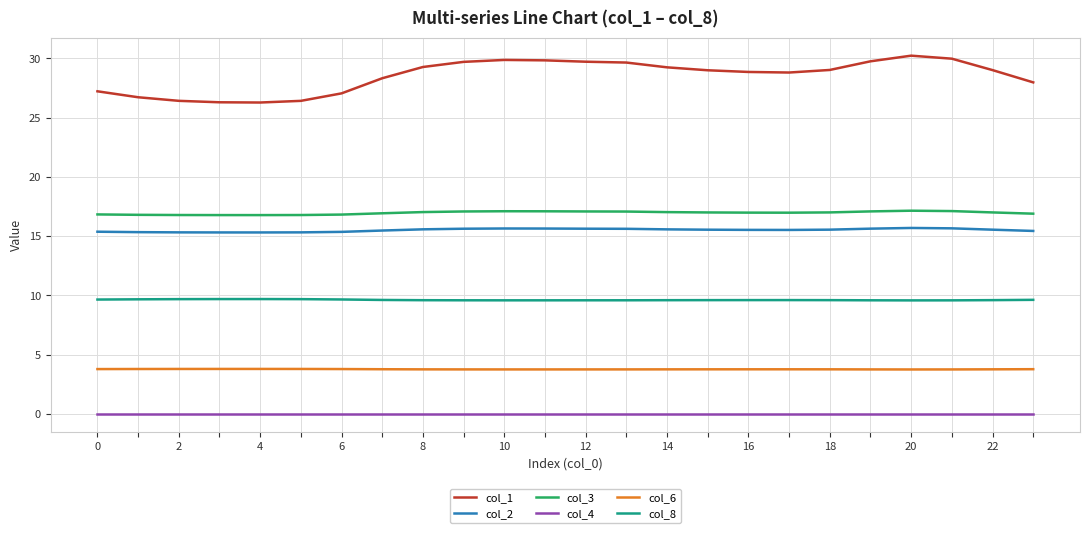

How many lines are shown in the chart?

6